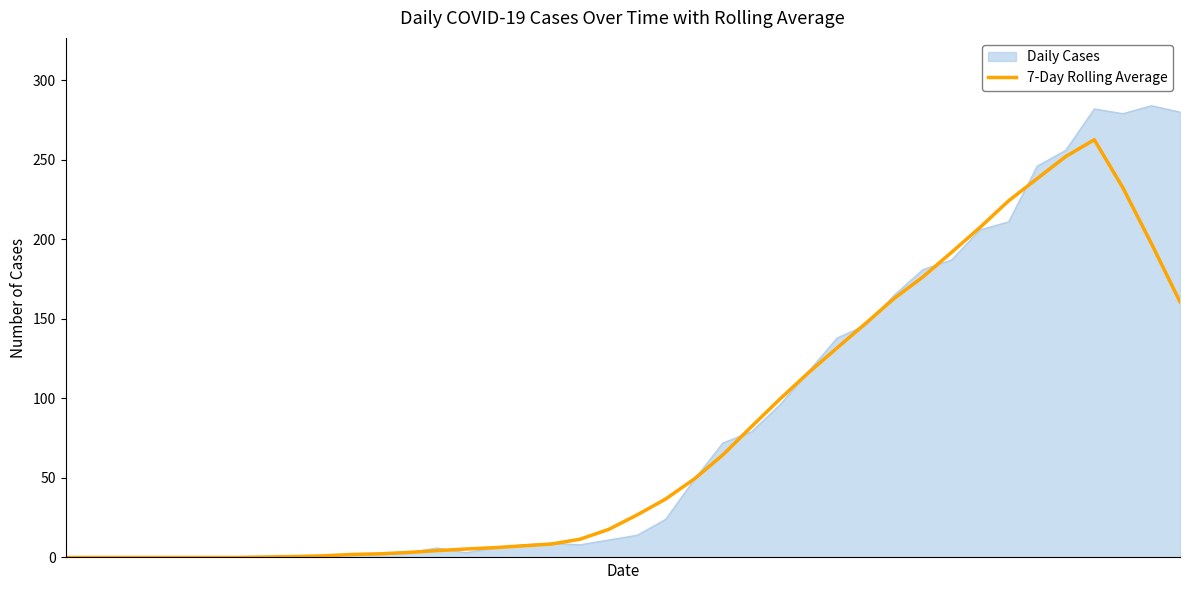

Which series has the widest spread of values?

Daily Cases